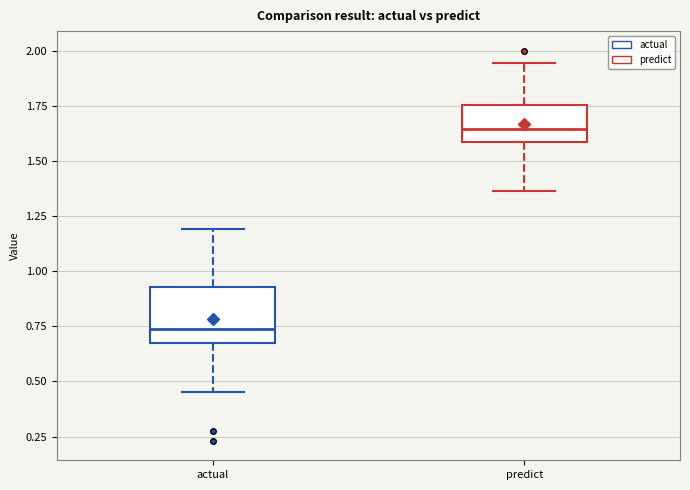

Comparing the boxes themselves (not the whiskers), which one is the tallest?

actual